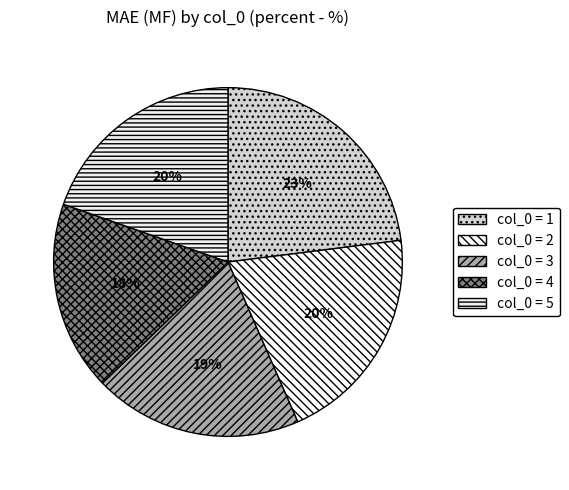

Count the number of slices in the pie.

5